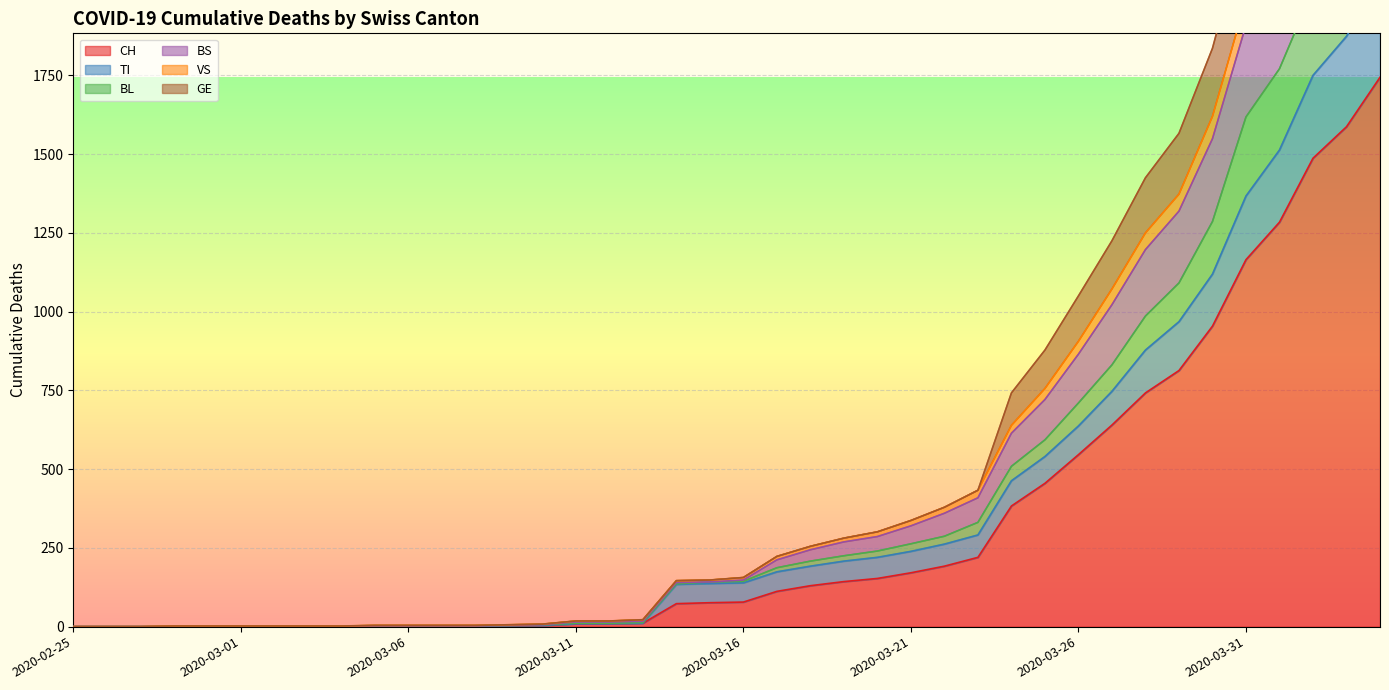

At which label does CH reach its peak?

2020-04-04